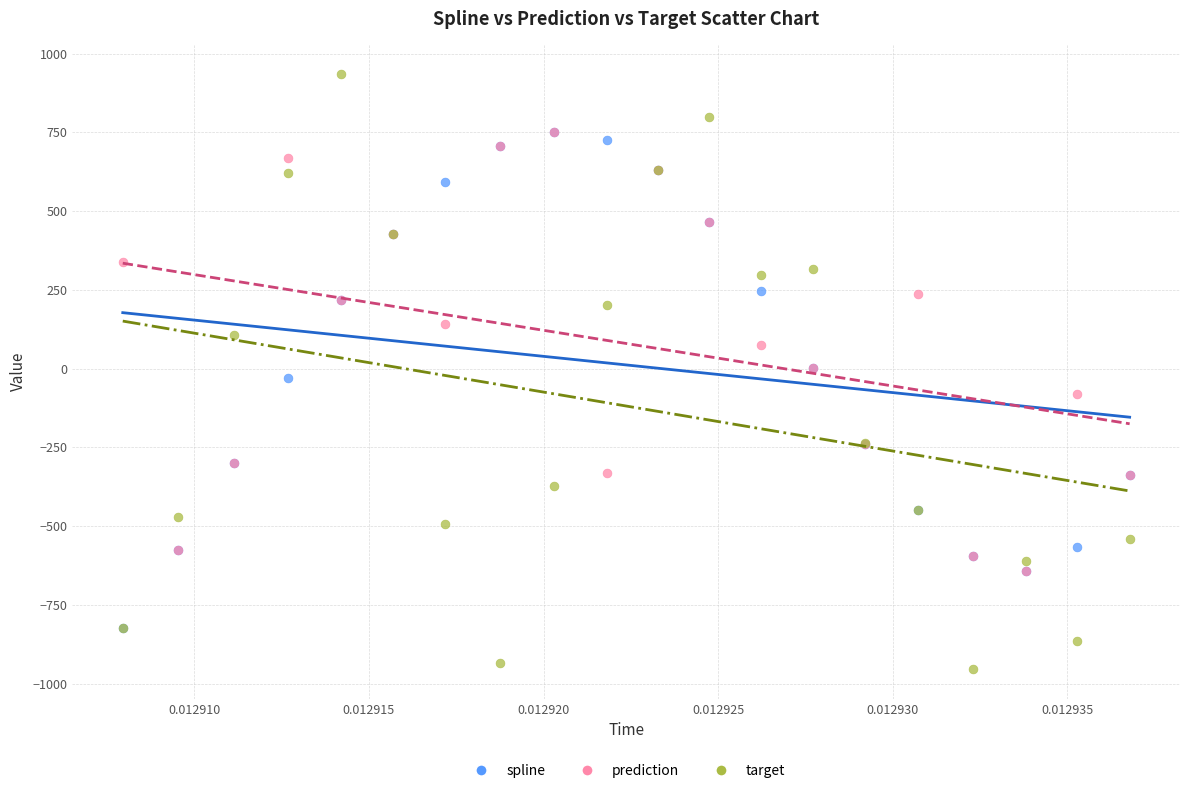

In the prediction series, what Y value is closest to 55?

76.2